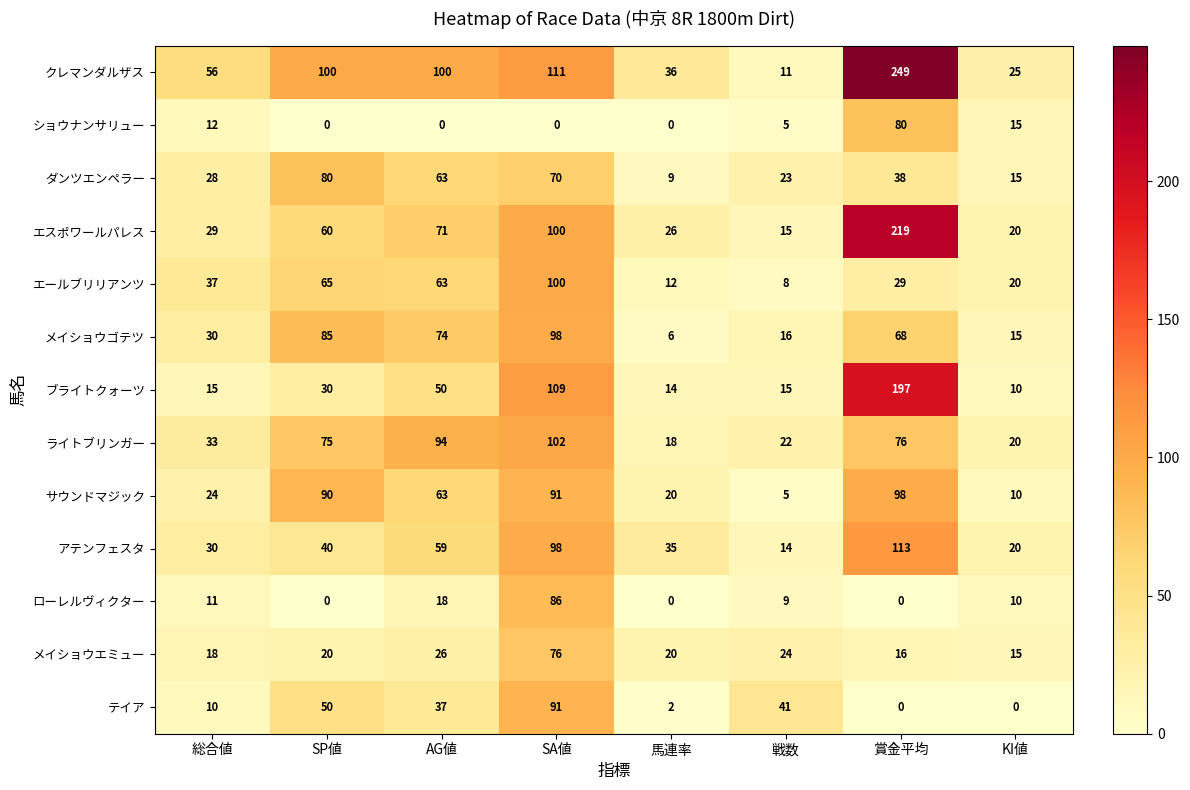

What is the maximum value for ローレルヴィクター?

86